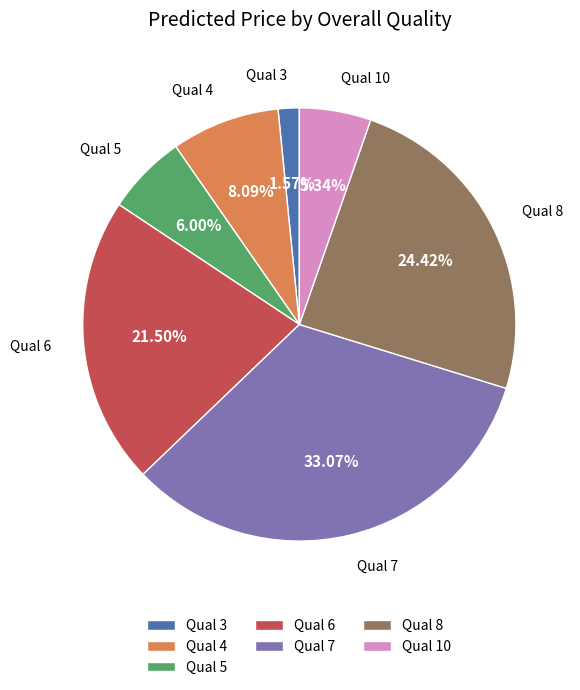

Is there a majority slice in this chart?

No